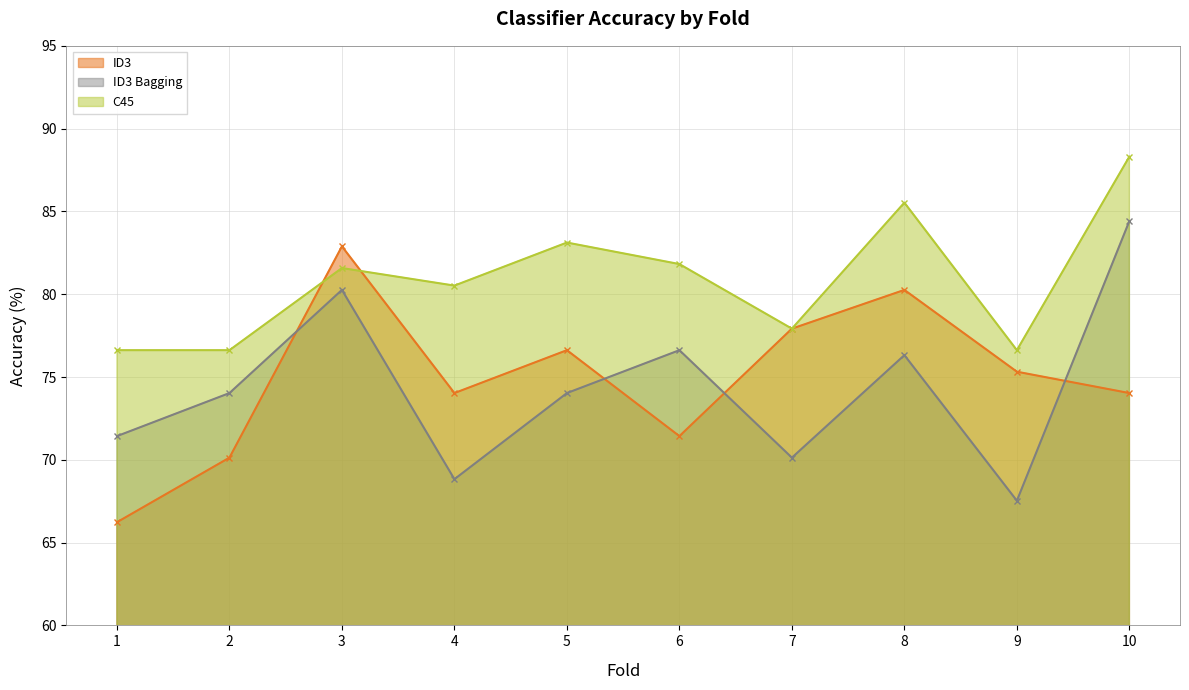

Reading right to left, transcribe all the data shown in this chart.

ID3: 10=74.0	9=75.3	8=80.3	7=77.9	6=71.4	5=76.6	4=74.0	3=82.9	2=70.1	1=66.2
ID3 Bagging: 10=84.4	9=67.5	8=76.3	7=70.1	6=76.6	5=74.0	4=68.8	3=80.3	2=74.0	1=71.4
C45: 10=88.3	9=76.6	8=85.5	7=77.9	6=81.8	5=83.1	4=80.5	3=81.6	2=76.6	1=76.6